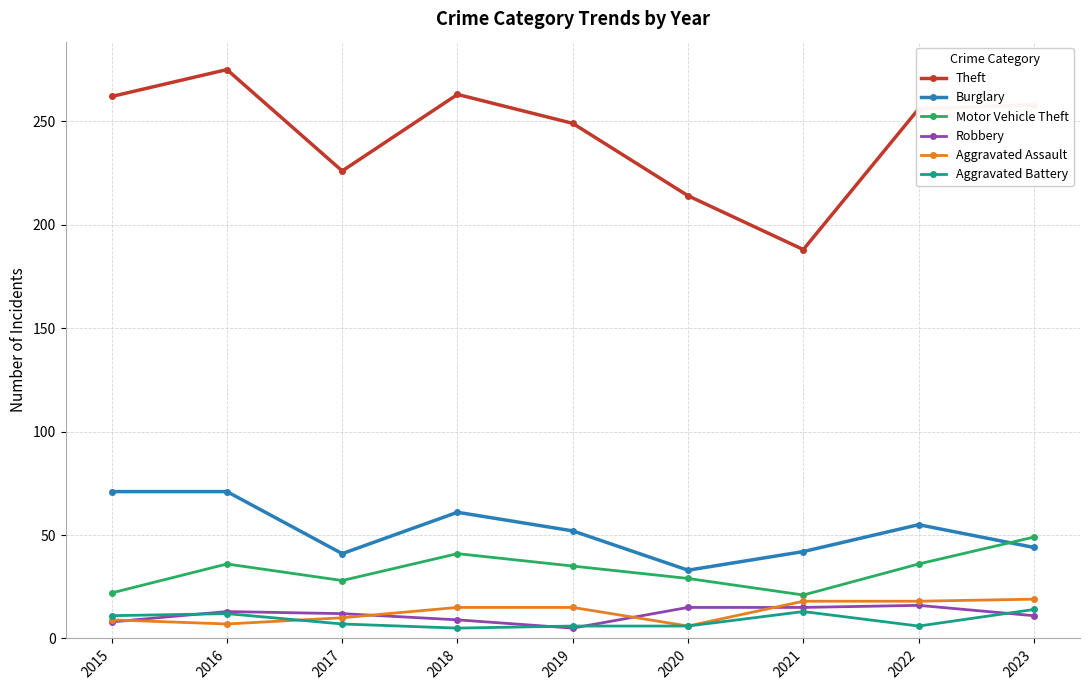

Where is the first local maximum for Theft?

2016